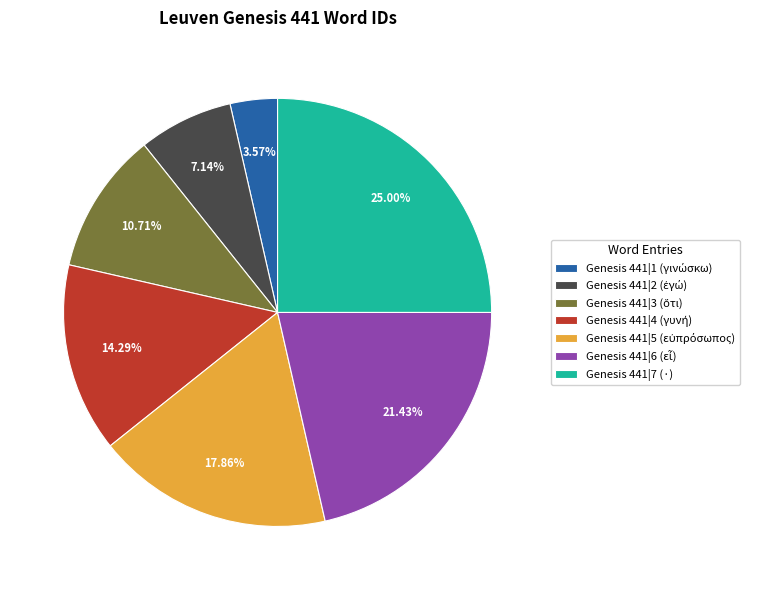

Is there any slice that represents more than half of the pie?

No